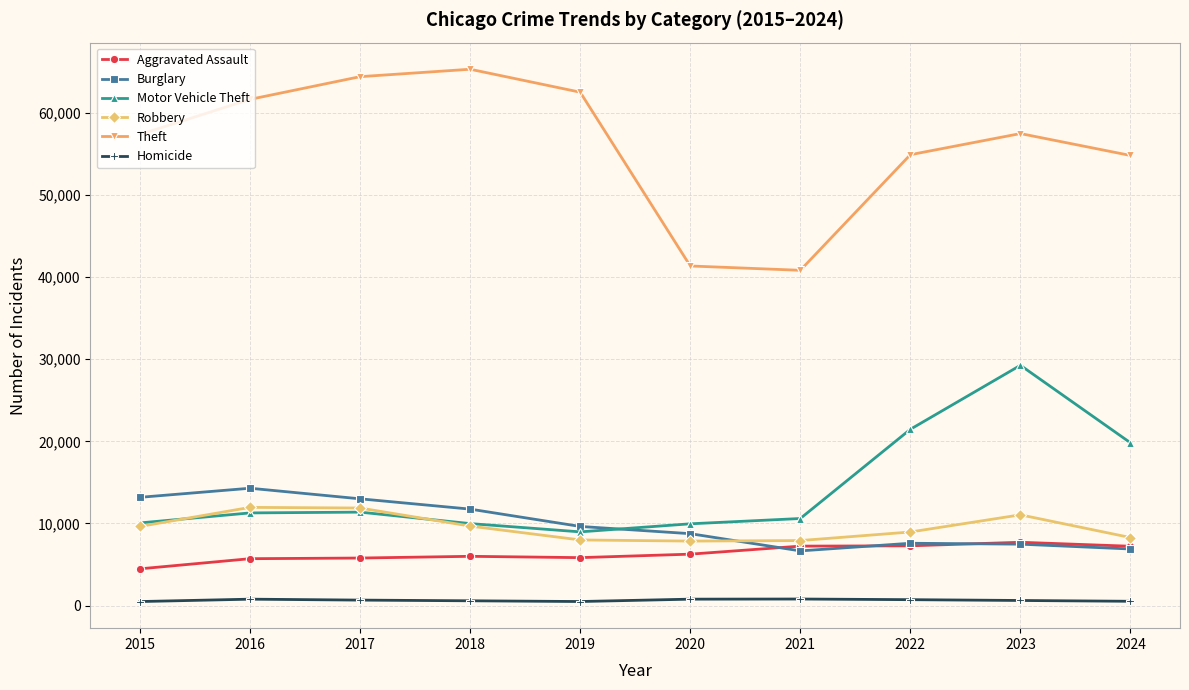

Between 2020 and 2022, which series saw the biggest shift?

Theft